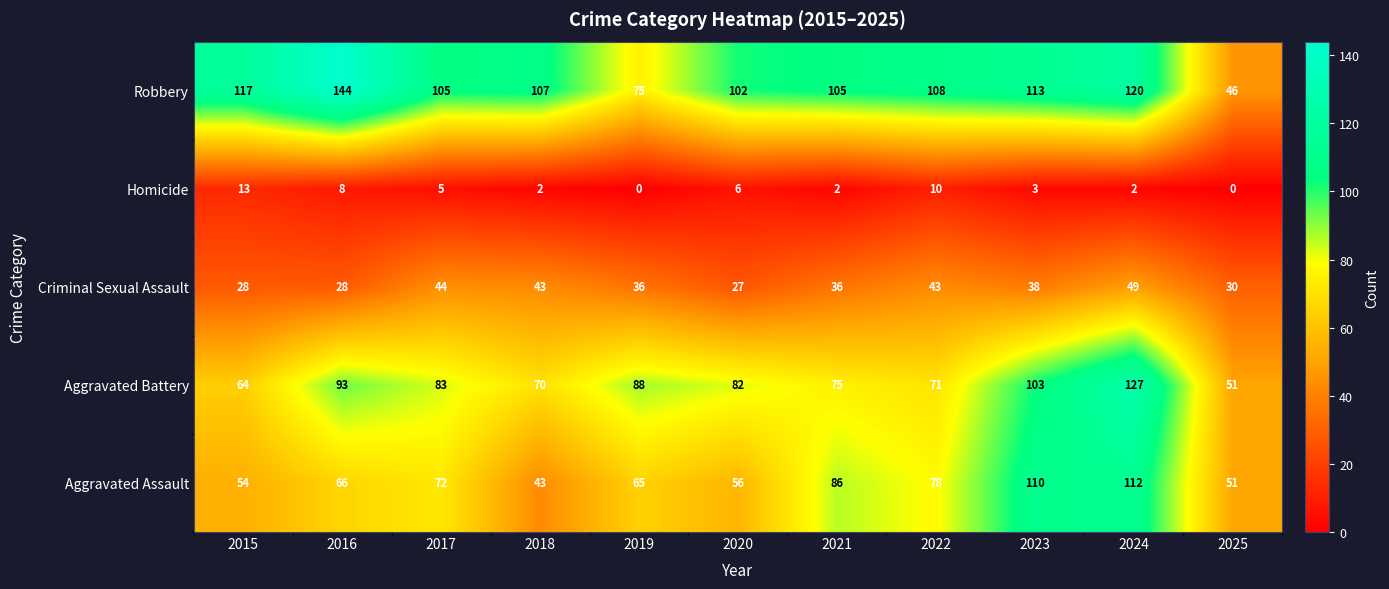

What is the spread (max minus min) of values at 2015?

104